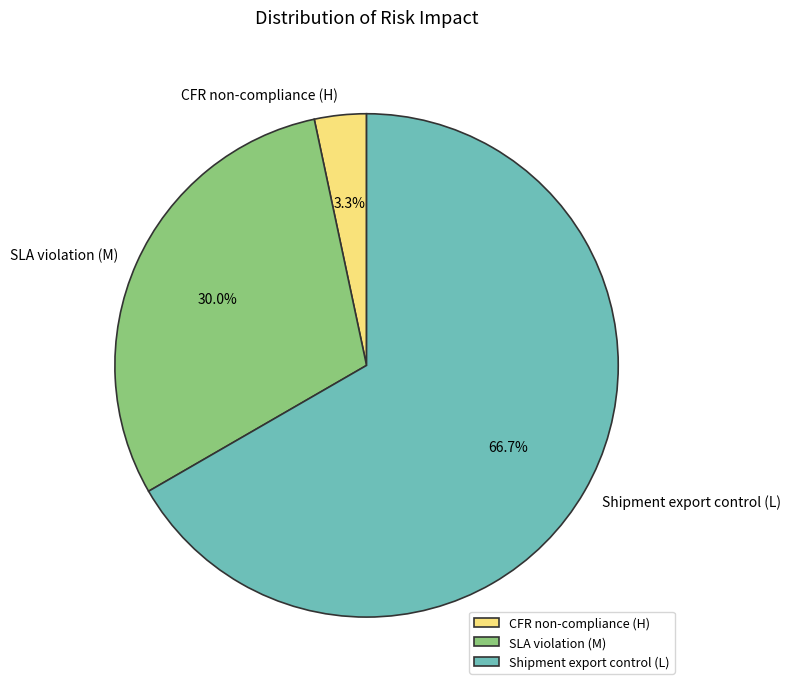

Is there any slice that represents more than half of the pie?

Yes